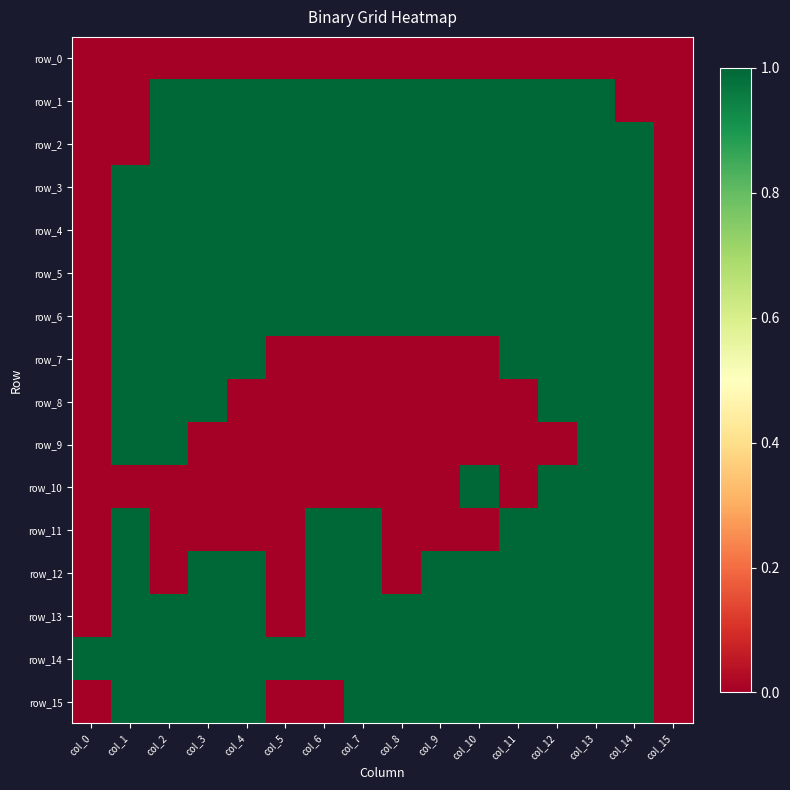

Which series has the largest total across all categories?

row_14